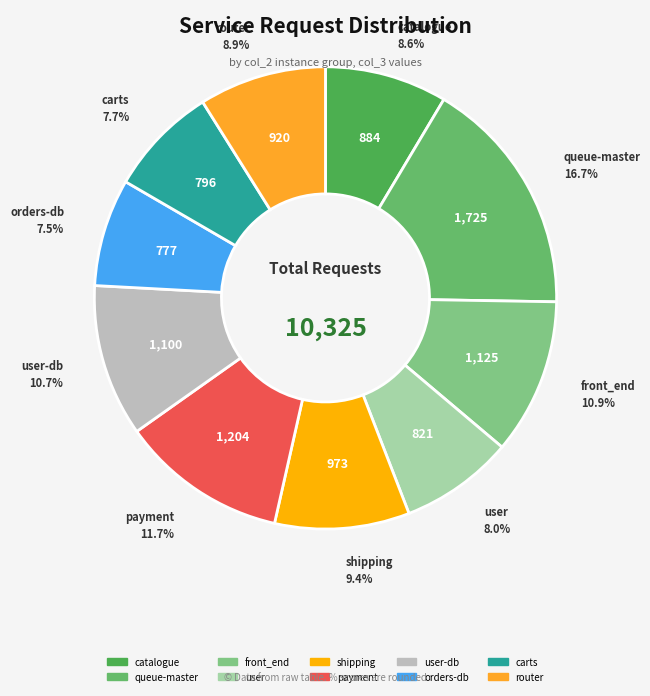

Which slice is the largest?

queue-master